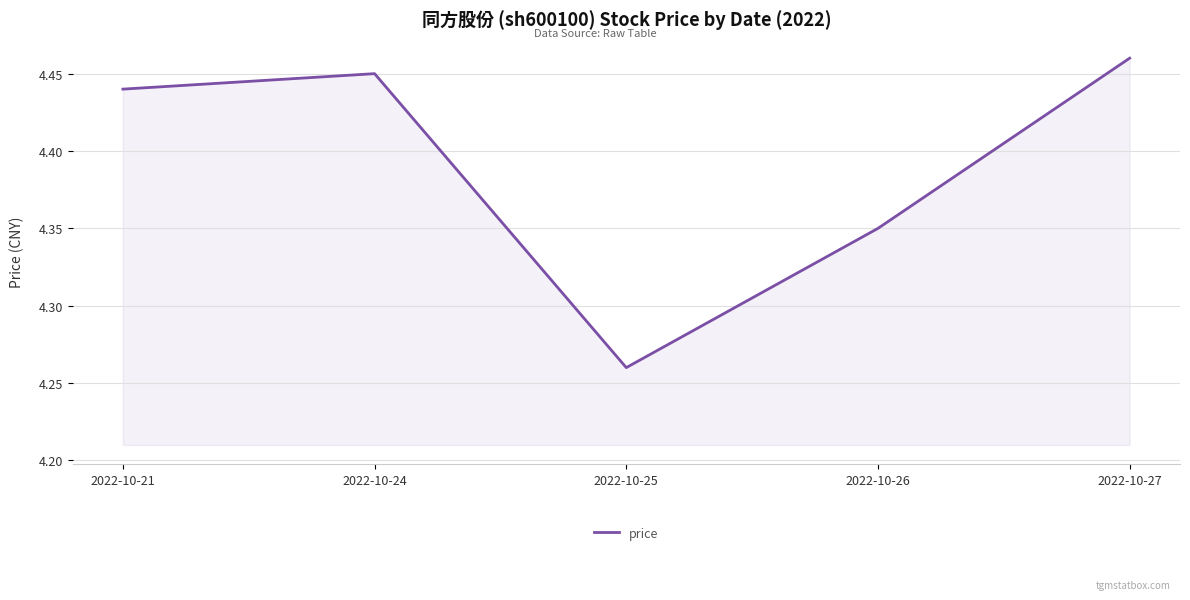

What is the change in value from 2022-10-25 to 2022-10-26?

+0.1